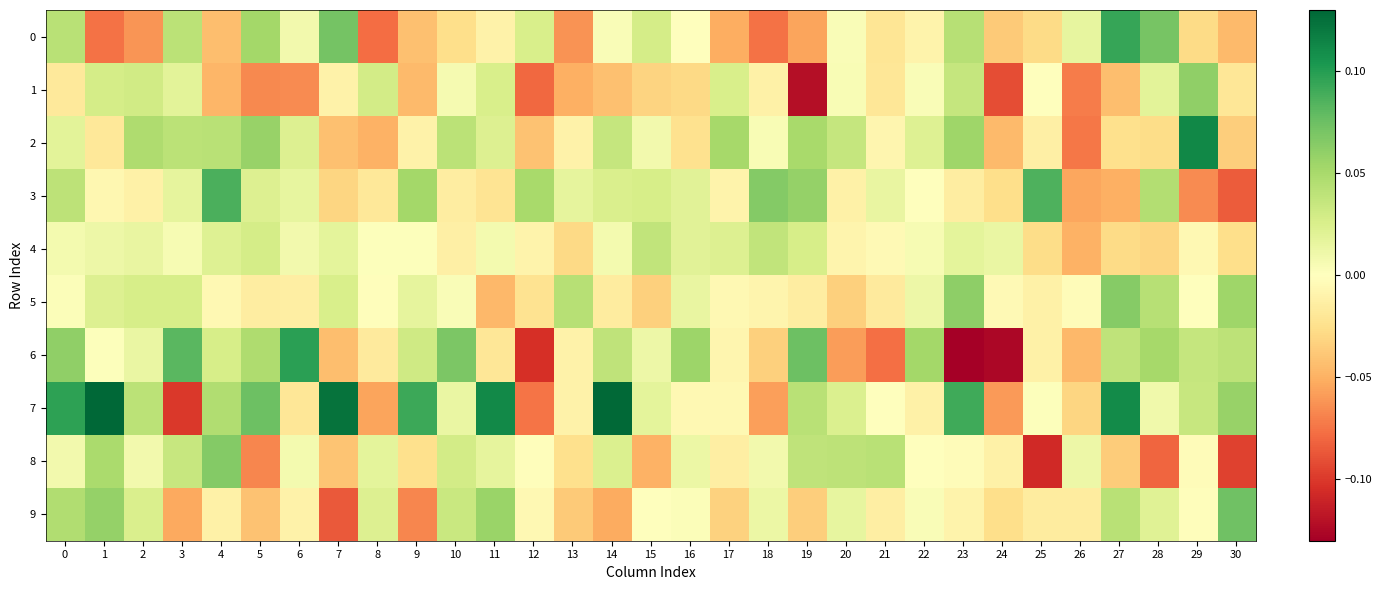

Reading left to right, what are all the values shown in this chart?

0: 0=0.0	1=-0.1	2=-0.1	3=0.0	4=-0.0	5=0.1	6=0.0	7=0.1	8=-0.1	9=-0.0	10=-0.0	11=-0.0	12=0.0	13=-0.1	14=0.0	15=0.0	16=0.0	17=-0.1	18=-0.1	19=-0.1	20=0.0	21=-0.0	22=-0.0	23=0.0	24=-0.0	25=-0.0	26=0.0	27=0.1	28=0.1	29=-0.0	30=-0.0
1: 0=-0.0	1=0.0	2=0.0	3=0.0	4=-0.0	5=-0.1	6=-0.1	7=-0.0	8=0.0	9=-0.0	10=0.0	11=0.0	12=-0.1	13=-0.1	14=-0.0	15=-0.0	16=-0.0	17=0.0	18=-0.0	19=-0.1	20=0.0	21=-0.0	22=0.0	23=0.0	24=-0.1	25=0.0	26=-0.1	27=-0.0	28=0.0	29=0.1	30=-0.0
2: 0=0.0	1=-0.0	2=0.0	3=0.0	4=0.0	5=0.1	6=0.0	7=-0.0	8=-0.0	9=-0.0	10=0.0	11=0.0	12=-0.0	13=-0.0	14=0.0	15=0.0	16=-0.0	17=0.1	18=0.0	19=0.1	20=0.0	21=-0.0	22=0.0	23=0.1	24=-0.0	25=-0.0	26=-0.1	27=-0.0	28=-0.0	29=0.1	30=-0.0
3: 0=0.0	1=-0.0	2=-0.0	3=0.0	4=0.1	5=0.0	6=0.0	7=-0.0	8=-0.0	9=0.1	10=-0.0	11=-0.0	12=0.1	13=0.0	14=0.0	15=0.0	16=0.0	17=-0.0	18=0.1	19=0.1	20=-0.0	21=0.0	22=0.0	23=-0.0	24=-0.0	25=0.1	26=-0.1	27=-0.1	28=0.0	29=-0.1	30=-0.1
4: 0=0.0	1=0.0	2=0.0	3=0.0	4=0.0	5=0.0	6=0.0	7=0.0	8=0.0	9=0.0	10=-0.0	11=0.0	12=-0.0	13=-0.0	14=0.0	15=0.0	16=0.0	17=0.0	18=0.0	19=0.0	20=-0.0	21=-0.0	22=0.0	23=0.0	24=0.0	25=-0.0	26=-0.0	27=-0.0	28=-0.0	29=-0.0	30=-0.0
5: 0=0.0	1=0.0	2=0.0	3=0.0	4=-0.0	5=-0.0	6=-0.0	7=0.0	8=-0.0	9=0.0	10=0.0	11=-0.0	12=-0.0	13=0.0	14=-0.0	15=-0.0	16=0.0	17=-0.0	18=-0.0	19=-0.0	20=-0.0	21=-0.0	22=0.0	23=0.1	24=-0.0	25=-0.0	26=-0.0	27=0.1	28=0.0	29=0.0	30=0.1
6: 0=0.1	1=0.0	2=0.0	3=0.1	4=0.0	5=0.0	6=0.1	7=-0.0	8=-0.0	9=0.0	10=0.1	11=-0.0	12=-0.1	13=-0.0	14=0.0	15=0.0	16=0.1	17=-0.0	18=-0.0	19=0.1	20=-0.1	21=-0.1	22=0.1	23=-0.1	24=-0.1	25=-0.0	26=-0.0	27=0.0	28=0.1	29=0.0	30=0.0
7: 0=0.1	1=0.1	2=0.0	3=-0.1	4=0.0	5=0.1	6=-0.0	7=0.1	8=-0.1	9=0.1	10=0.0	11=0.1	12=-0.1	13=-0.0	14=0.1	15=0.0	16=-0.0	17=-0.0	18=-0.1	19=0.0	20=0.0	21=0.0	22=-0.0	23=0.1	24=-0.1	25=0.0	26=-0.0	27=0.1	28=0.0	29=0.0	30=0.1
8: 0=0.0	1=0.0	2=0.0	3=0.0	4=0.1	5=-0.1	6=0.0	7=-0.0	8=0.0	9=-0.0	10=0.0	11=0.0	12=-0.0	13=-0.0	14=0.0	15=-0.0	16=0.0	17=-0.0	18=0.0	19=0.0	20=0.0	21=0.0	22=-0.0	23=-0.0	24=-0.0	25=-0.1	26=0.0	27=-0.0	28=-0.1	29=-0.0	30=-0.1
9: 0=0.0	1=0.1	2=0.0	3=-0.1	4=-0.0	5=-0.0	6=-0.0	7=-0.1	8=0.0	9=-0.1	10=0.0	11=0.1	12=-0.0	13=-0.0	14=-0.1	15=-0.0	16=0.0	17=-0.0	18=0.0	19=-0.0	20=0.0	21=-0.0	22=0.0	23=-0.0	24=-0.0	25=-0.0	26=-0.0	27=0.0	28=0.0	29=-0.0	30=0.1